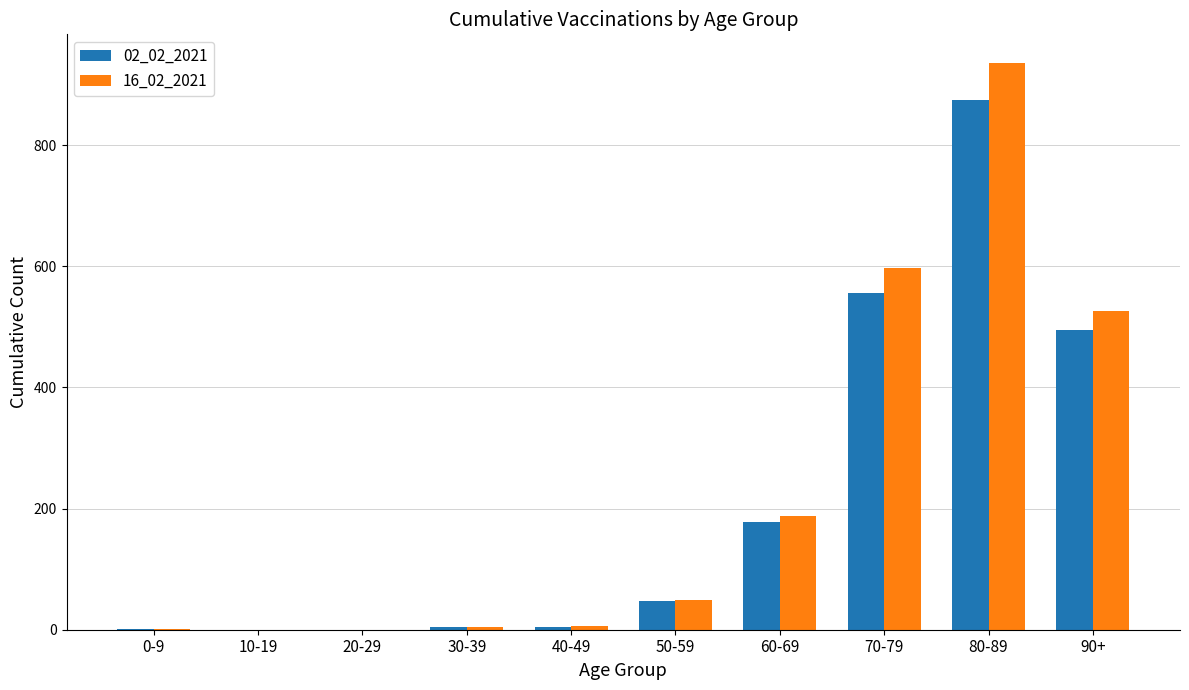

What is the total value across all series at 80-89?

1810